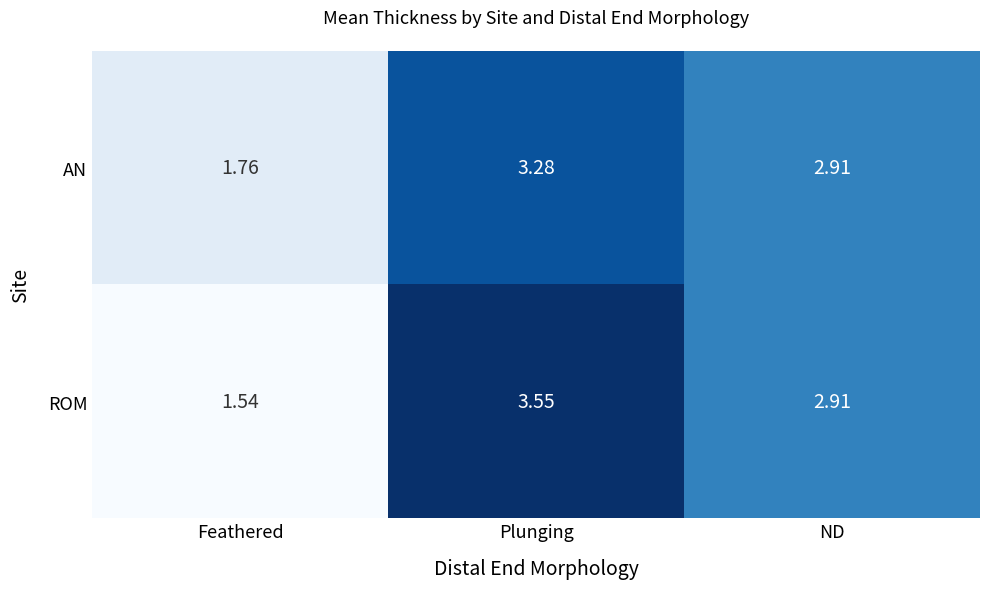

At which category is the sum across all series the highest?

Plunging